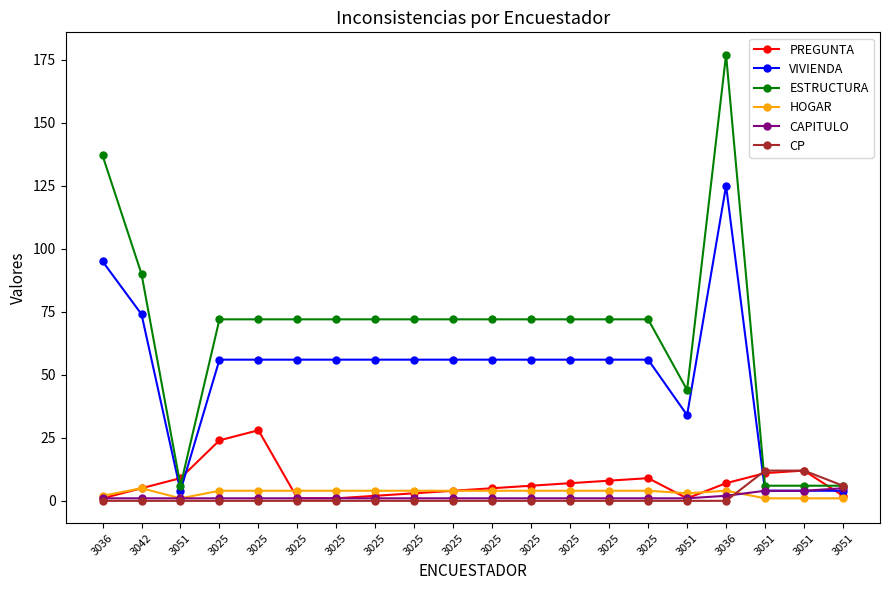

At which category is the sum across all series the highest?

3036